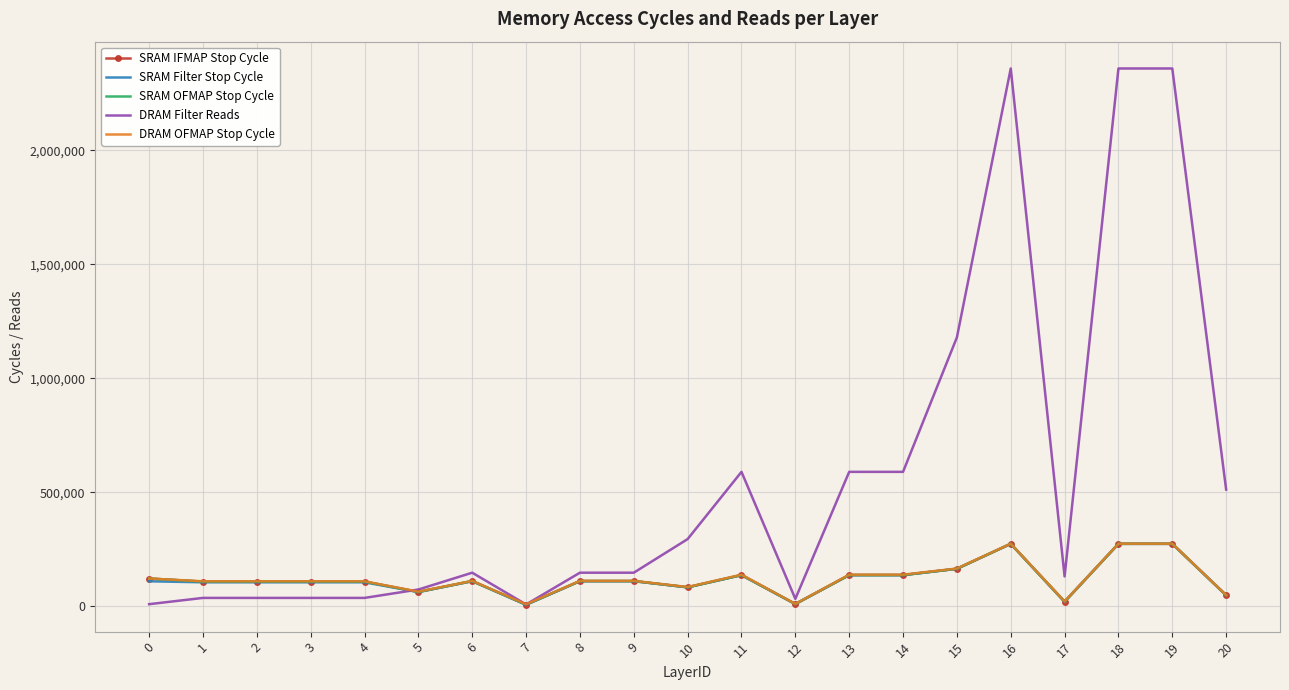

What is the highest value of the SRAM Filter Stop Cycle series?

274089